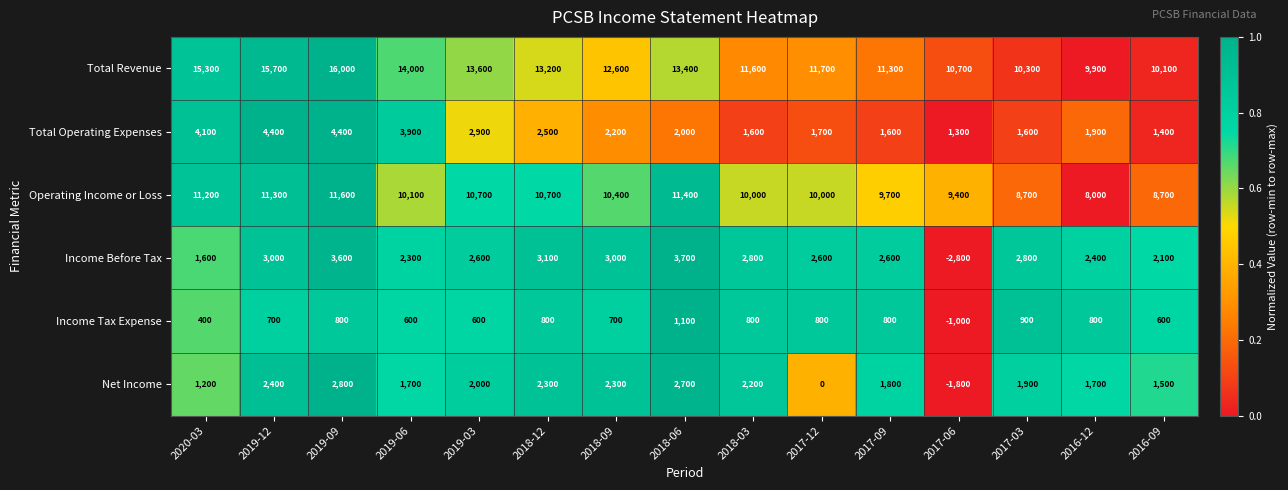

True or false: Total Operating Expenses has a value of 2500 at 2018-12.

True